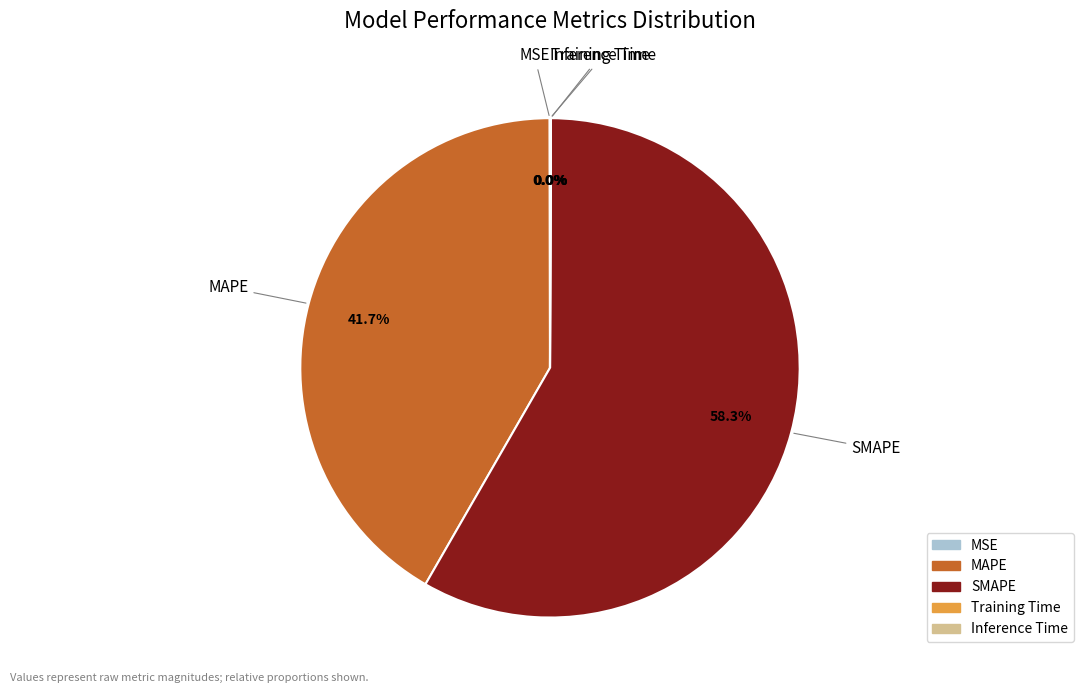

How much of the chart is everything except SMAPE?

41.7%